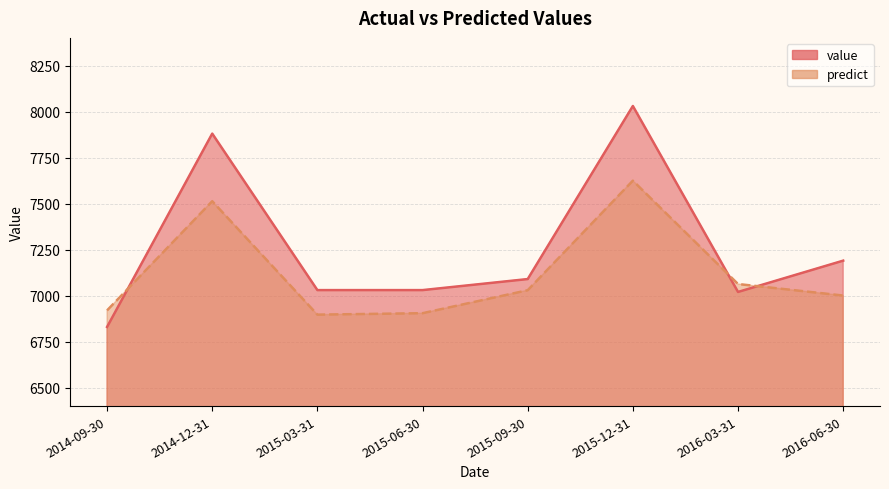

At which label is value closest to 7430?

2016-06-30